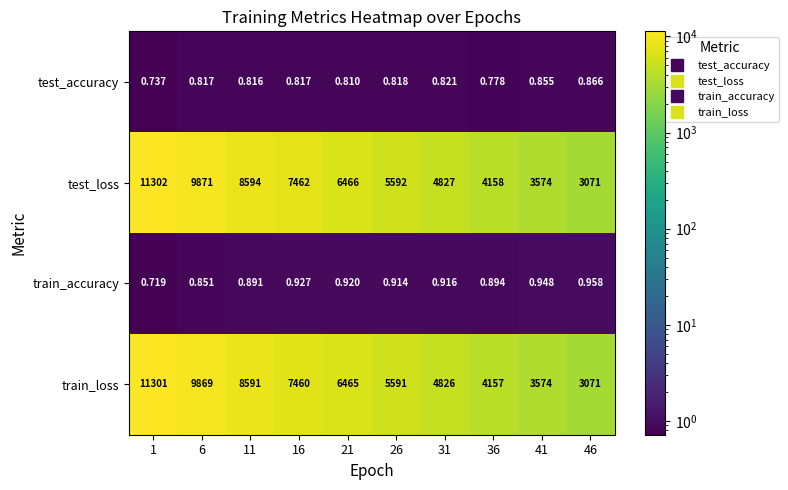

Is the value of test_loss at 46 greater than the value of train_loss at 1?

No